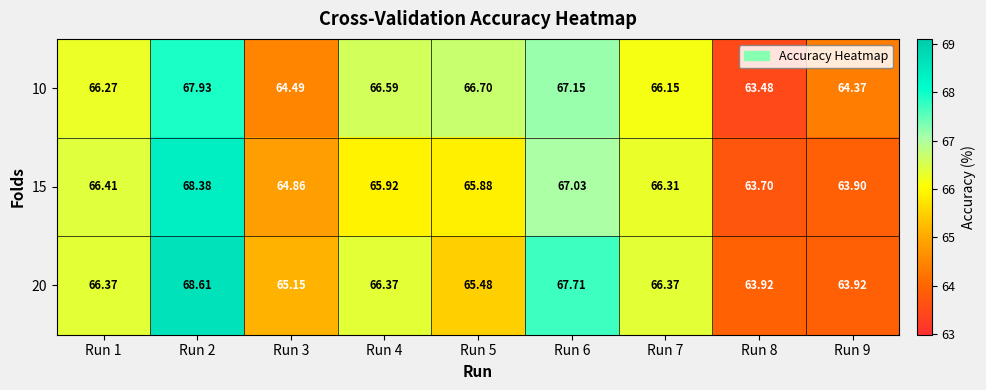

At Run 7, list the series in order from largest to smallest.

20, 15, 10